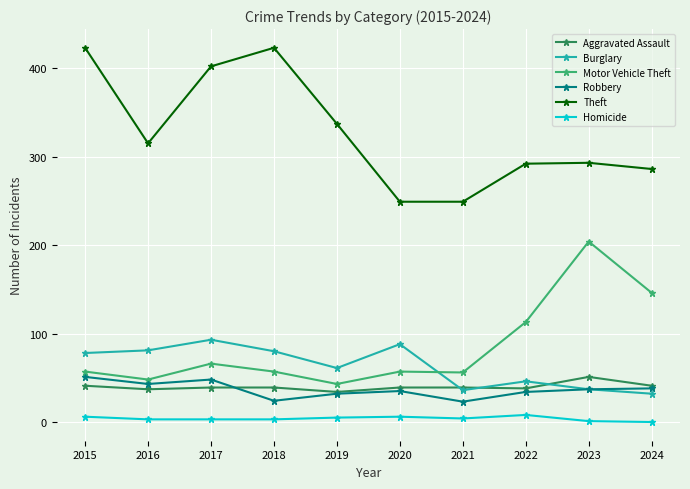

At how many categories does at least one series exceed 308?

5